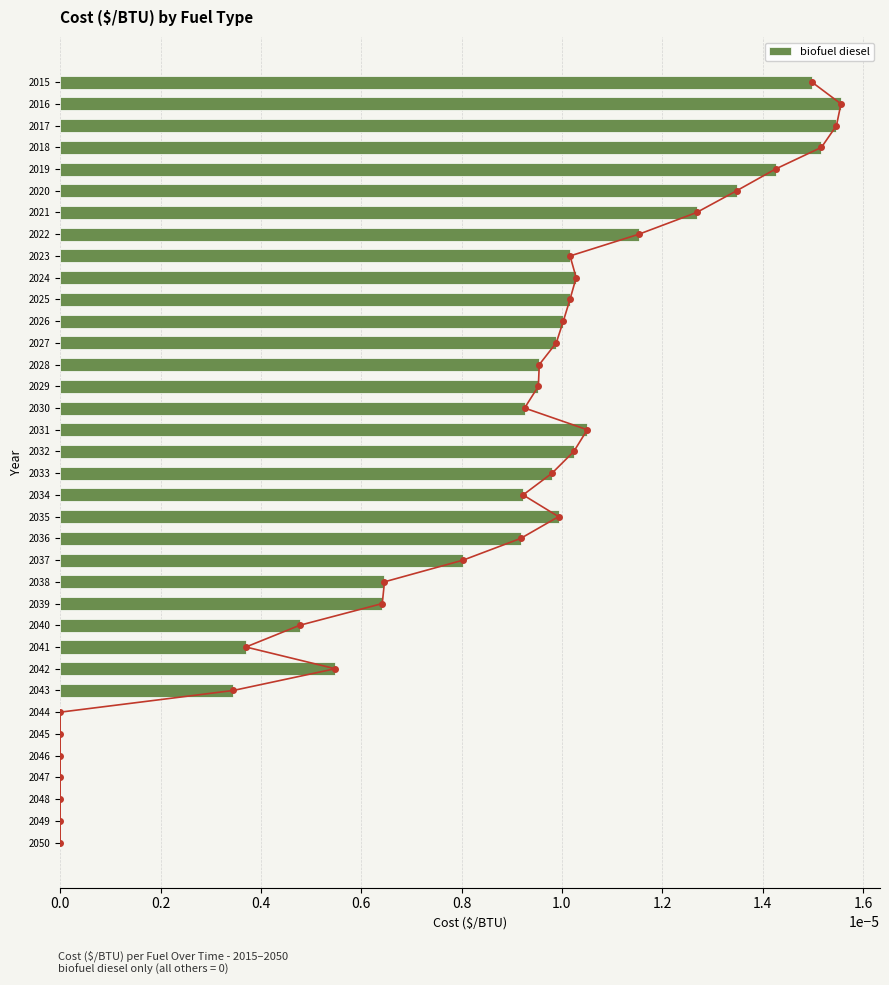

True or false: biofuel diesel has a value of 0.0 at 2046.

True